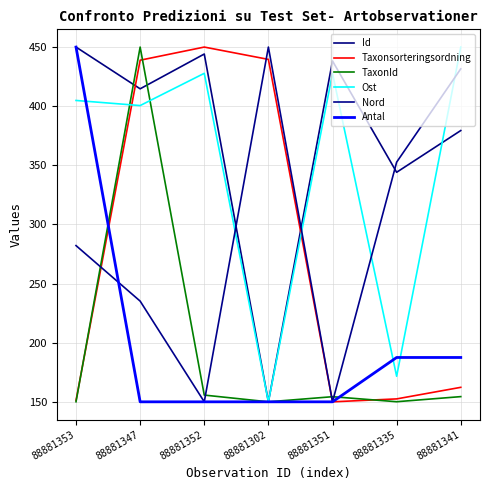

What is the value of the Taxonsorteringsordning point at the 5th from the left?

150.0